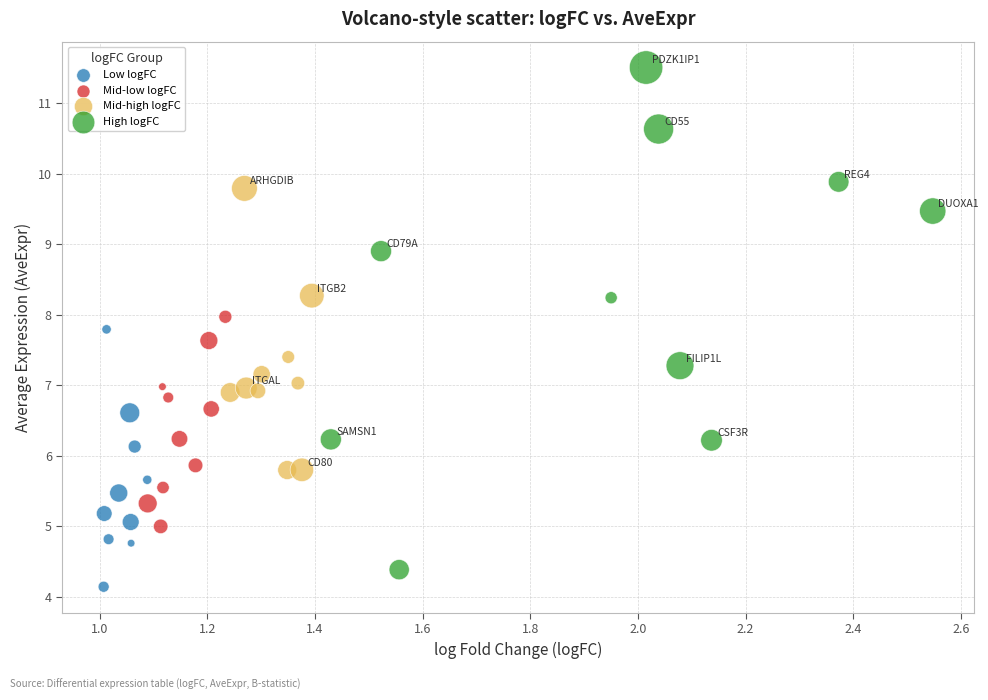

Which series has the largest Y range (max minus min)?

High logFC